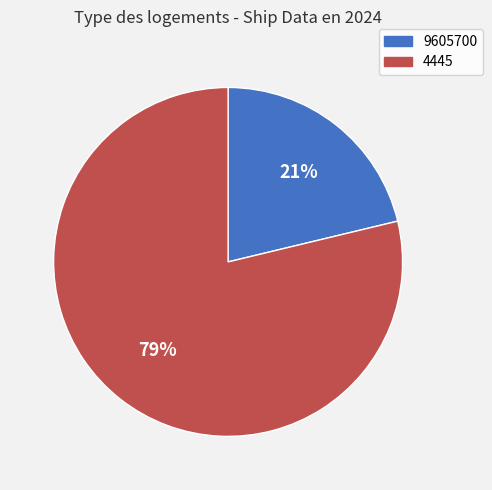

True or false: 4445 accounts for 79% of the total.

True